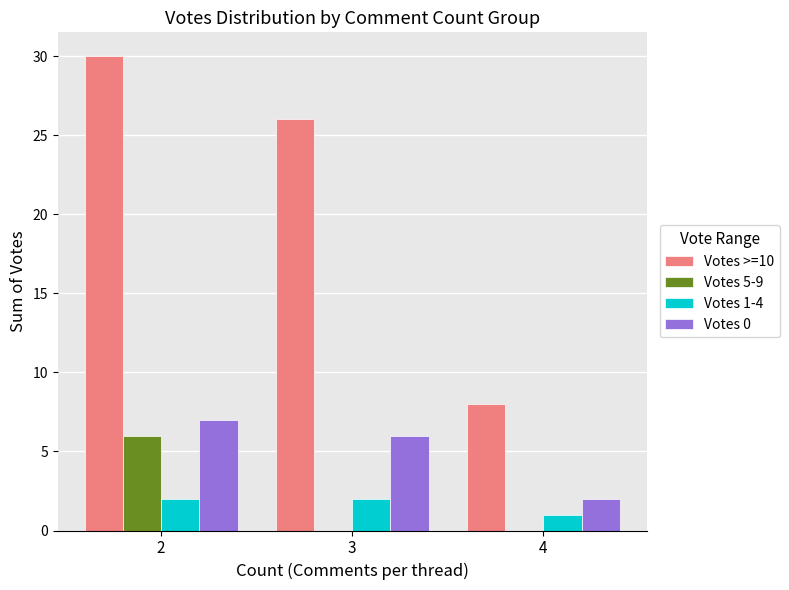

At which label does Votes 0 first exceed 6?

2